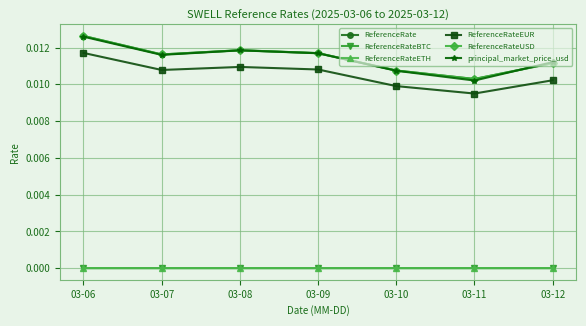

How many series are shown in this chart?

6